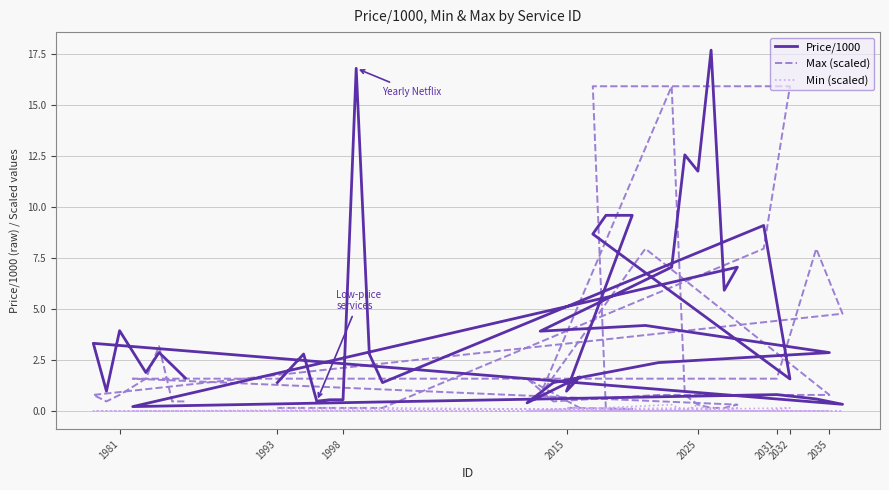

What is the maximum value shown in the chart?

17.7